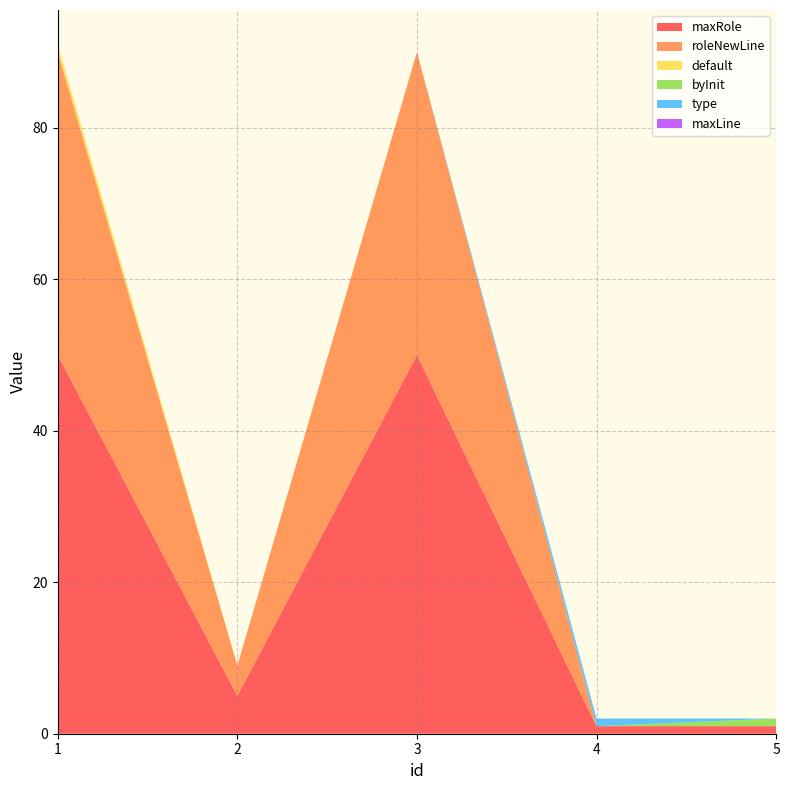

Reading left to right, extract all data points from this chart.

maxRole: 50	5	50	1	1
roleNewLine: 40	4	40	0	0
default: 1	0	0	0	0
byInit: 0	0	0	0	1
type: 0	0	0	1	0
maxLine: 0	0	0	0	0